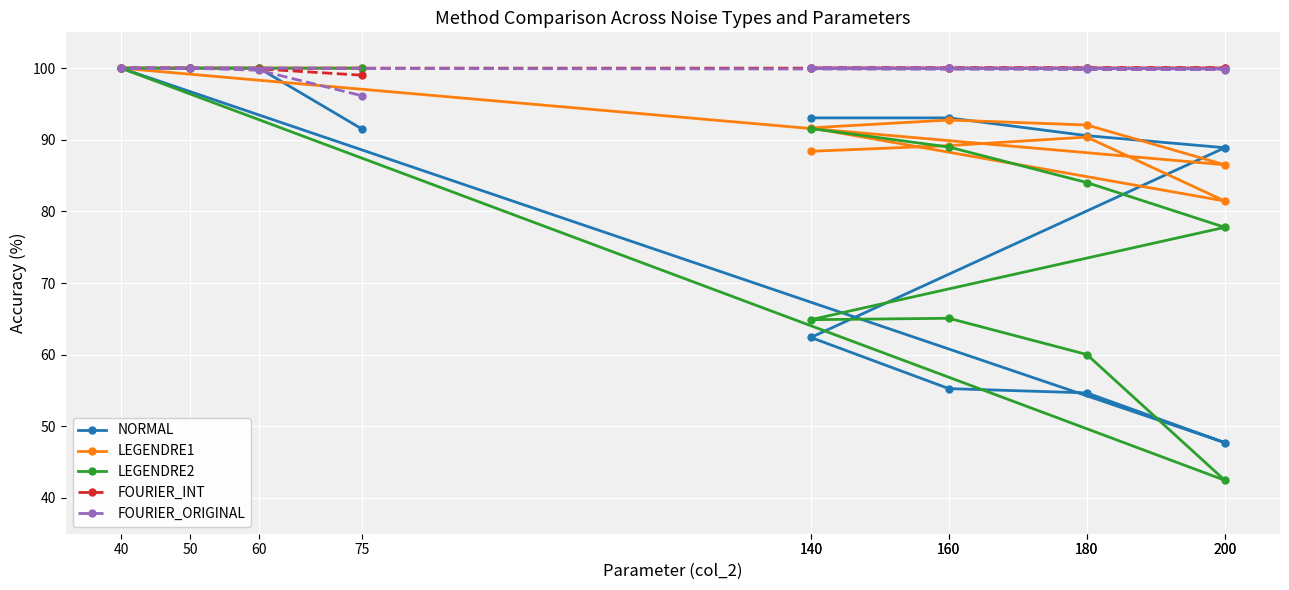

What is the average value of the NORMAL series?

81.4